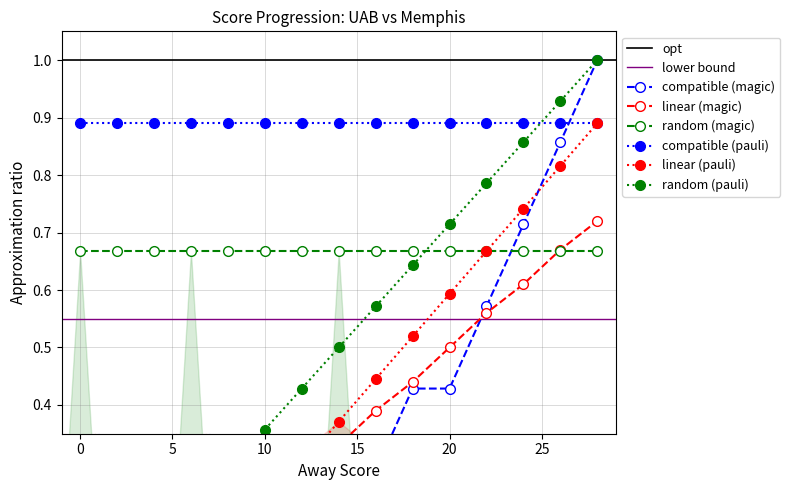

Is this an area chart (filled region under the line)?

No